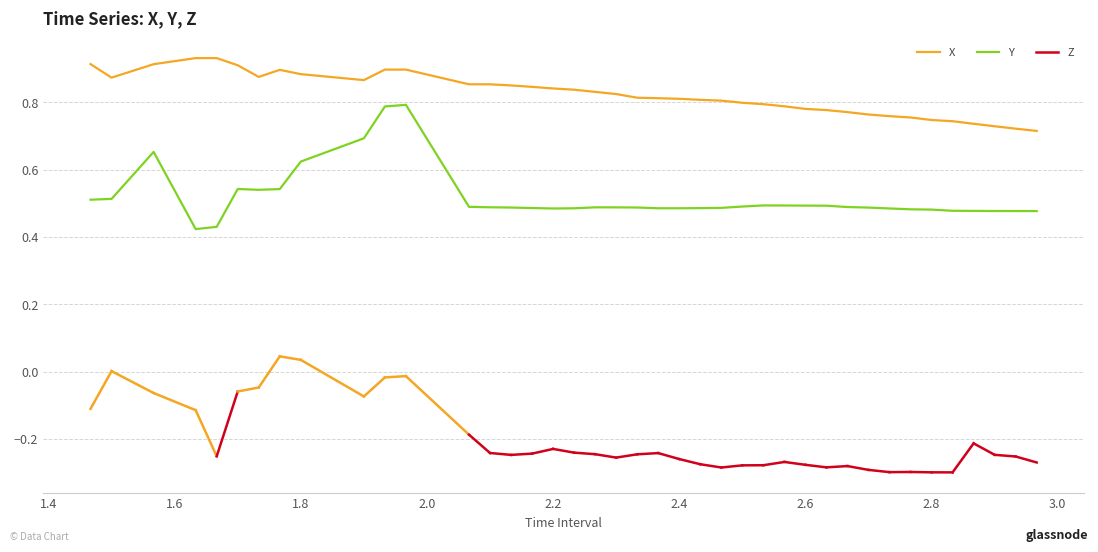

True or false: Y and X intersect in this chart.

False